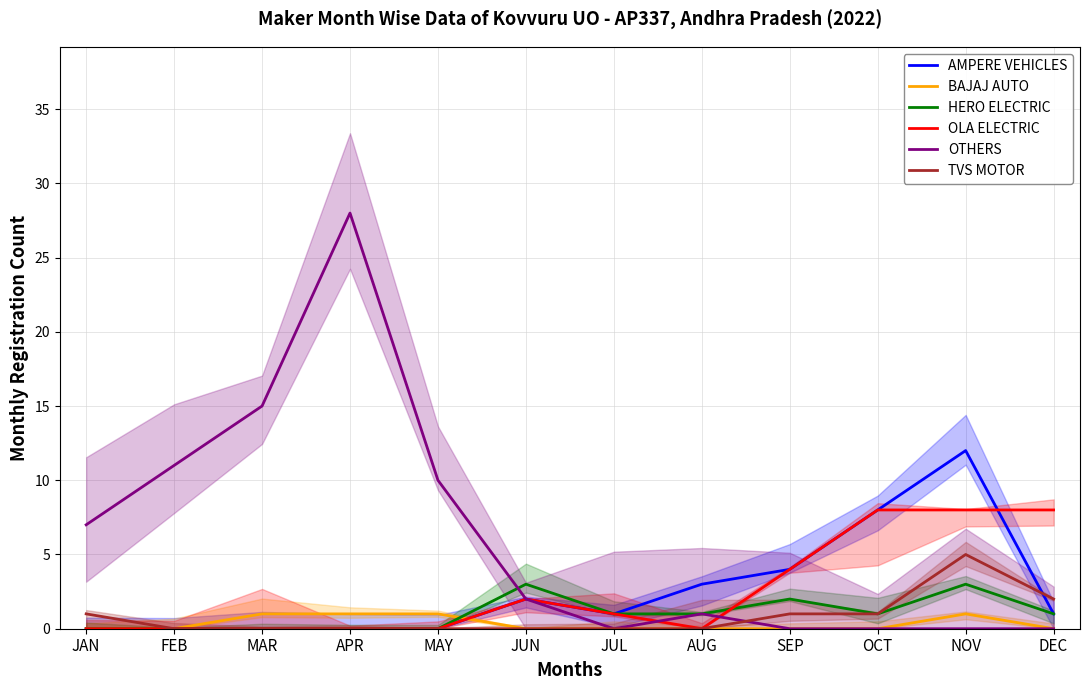

The value of HERO ELECTRIC at MAY is 0. True or false?

True